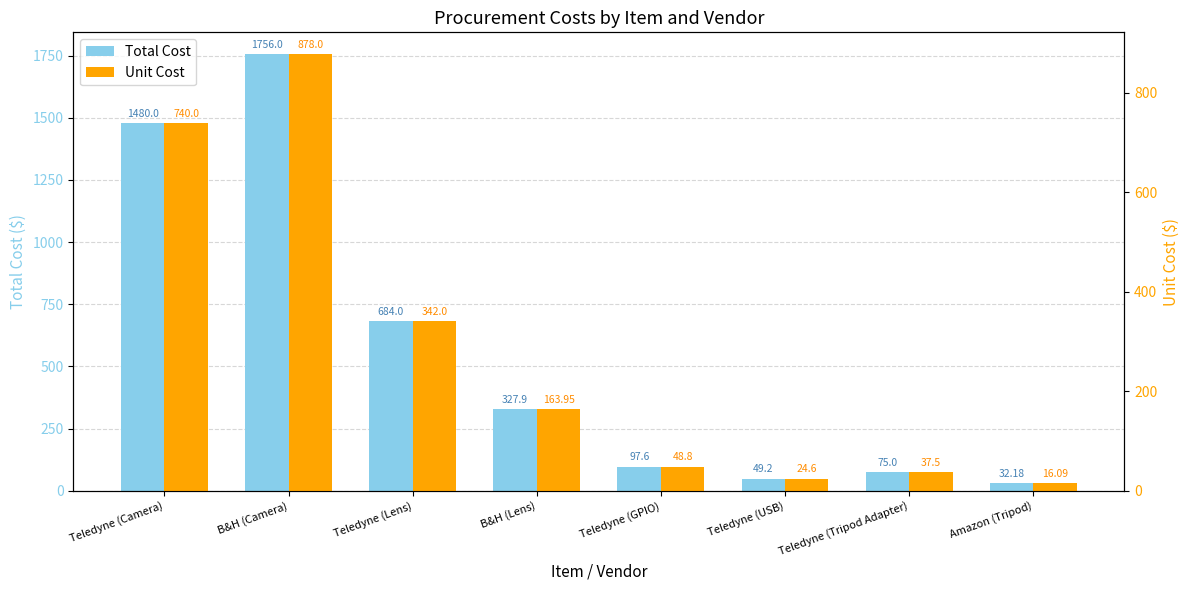

Where is Total Cost nearest to the value 894?

Teledyne (Lens)